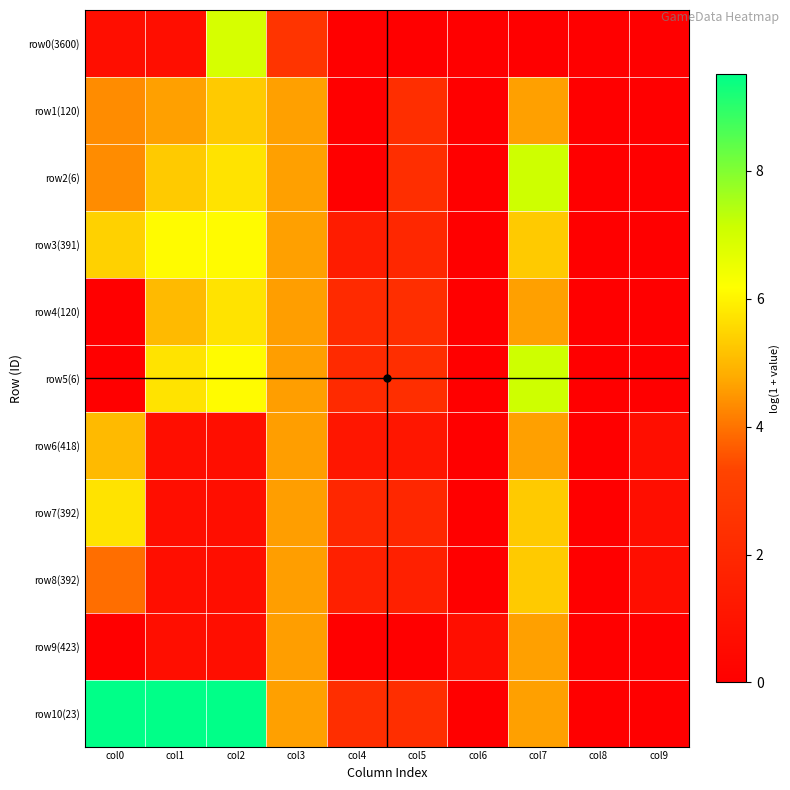

Reading left to right, extract all data points from this chart.

row0(3600): col0=0.7	col1=0.7	col2=6.9	col3=2.6	col4=0.0	col5=0.0	col6=0.0	col7=0.0	col8=0.0	col9=0.0
row1(120): col0=4.3	col1=4.6	col2=5.3	col3=4.6	col4=0.0	col5=2.3	col6=0.0	col7=4.6	col8=0.0	col9=0.0
row2(6): col0=4.3	col1=5.3	col2=5.7	col3=4.6	col4=0.0	col5=2.3	col6=0.0	col7=7.1	col8=0.0	col9=0.0
row3(391): col0=5.4	col1=6.1	col2=6.1	col3=4.6	col4=1.4	col5=1.9	col6=0.0	col7=5.3	col8=0.0	col9=0.0
row4(120): col0=0.0	col1=5.0	col2=5.7	col3=4.6	col4=2.1	col5=2.3	col6=0.0	col7=4.6	col8=0.0	col9=0.0
row5(6): col0=0.0	col1=5.7	col2=6.1	col3=4.6	col4=2.1	col5=2.3	col6=0.0	col7=7.1	col8=0.0	col9=0.0
row6(418): col0=5.0	col1=0.7	col2=0.7	col3=4.6	col4=1.1	col5=1.1	col6=0.0	col7=4.6	col8=0.0	col9=0.7
row7(392): col0=5.7	col1=0.7	col2=0.7	col3=4.6	col4=1.9	col5=1.9	col6=0.0	col7=5.3	col8=0.0	col9=0.7
row8(392): col0=3.9	col1=0.7	col2=0.7	col3=4.6	col4=1.6	col5=1.6	col6=0.0	col7=5.3	col8=0.0	col9=0.7
row9(423): col0=0.0	col1=0.7	col2=0.7	col3=4.6	col4=0.0	col5=0.0	col6=0.7	col7=4.6	col8=0.0	col9=0.0
row10(23): col0=9.5	col1=9.5	col2=9.5	col3=4.6	col4=2.3	col5=2.3	col6=0.0	col7=4.6	col8=0.0	col9=0.0